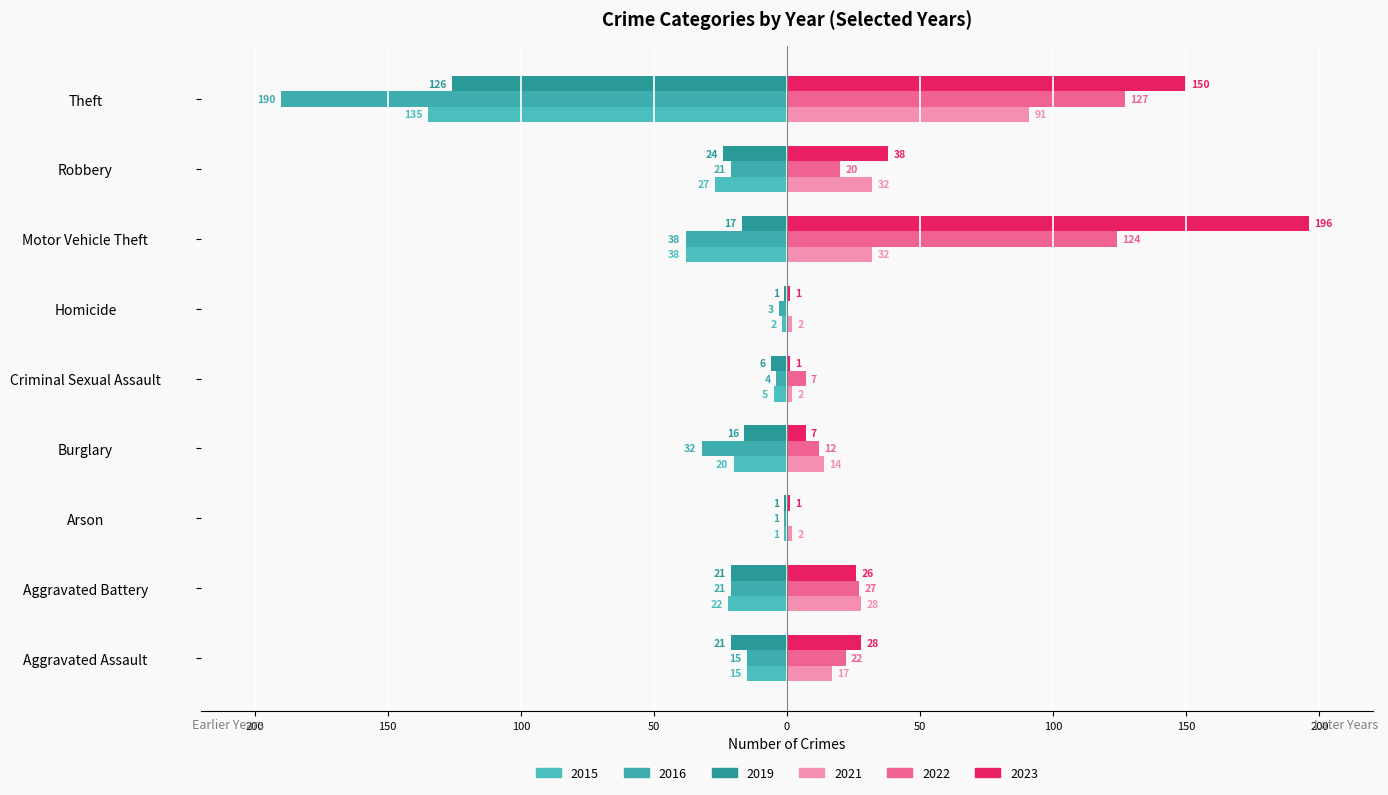

Reading left to right, list all the values displayed in this chart.

2015: -15	-22	-1	-20	-5	-2	-38	-27	-135
2019: -21	-21	-1	-16	-6	-1	-17	-24	-126
2021: 17	28	2	14	2	2	32	32	91
2023: 28	26	1	7	1	1	196	38	150
2022: 22	27	0	12	7	0	124	20	127
2016: -15	-21	-1	-32	-4	-3	-38	-21	-190